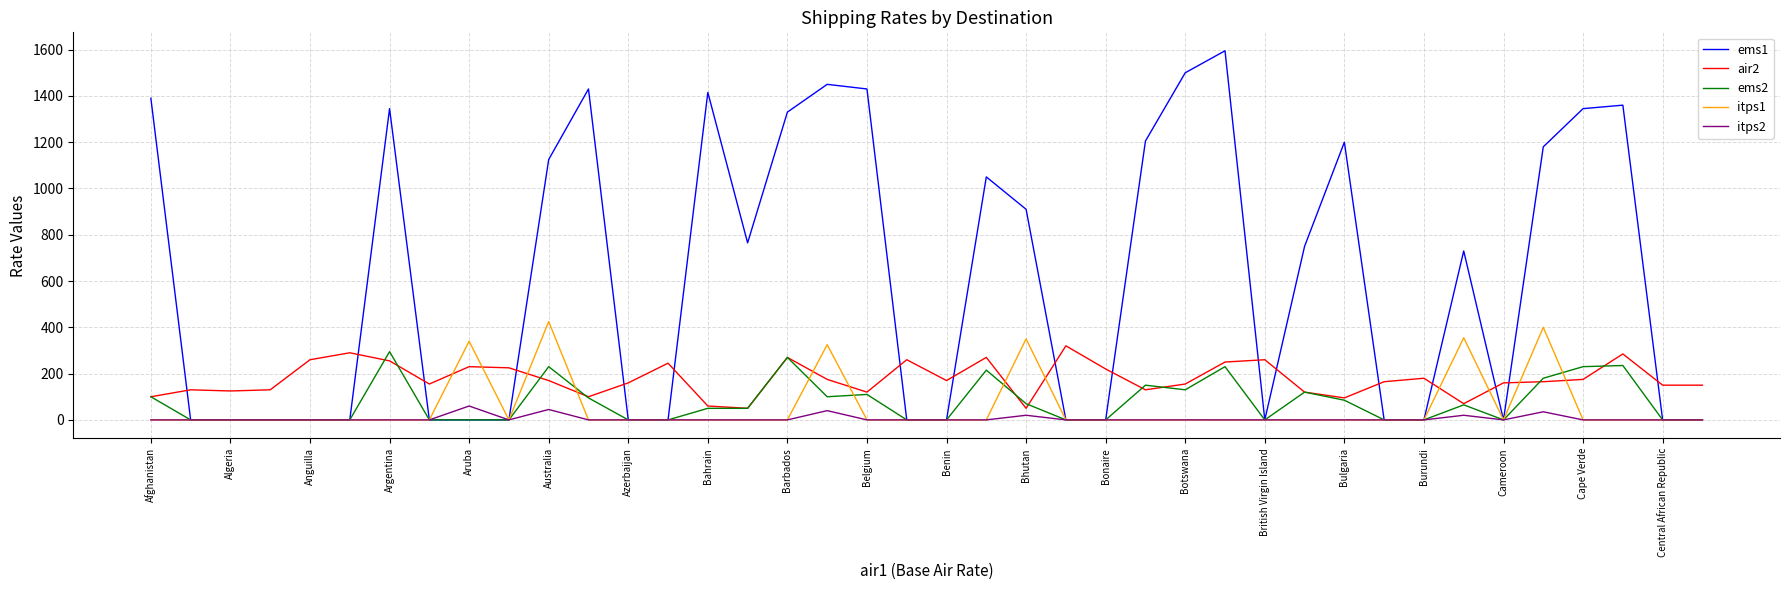

Is this an area chart (filled region under the line)?

No